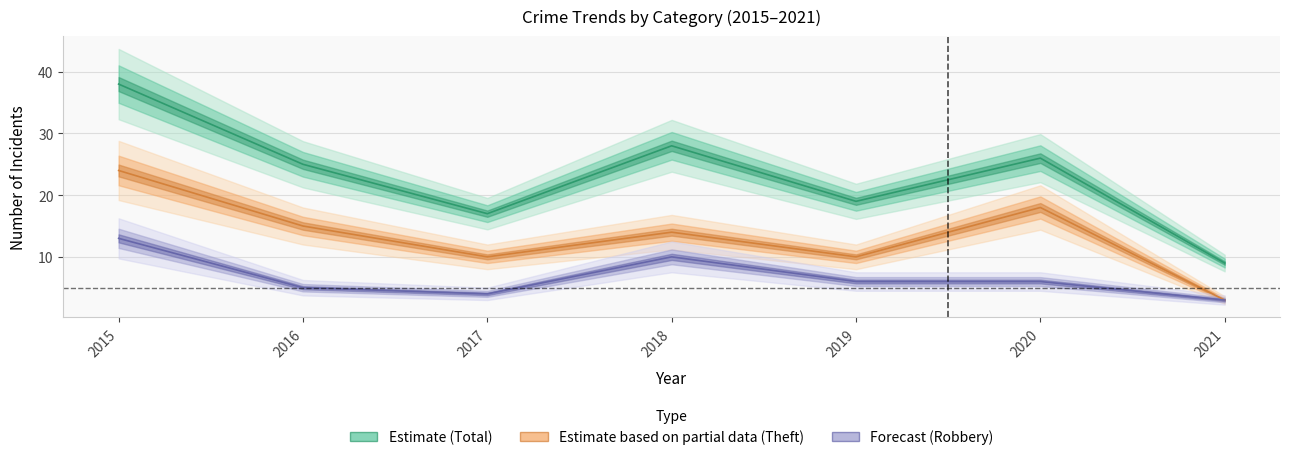

True or false: Estimate based on partial data (Theft) and Forecast (Robbery) intersect in this chart.

False